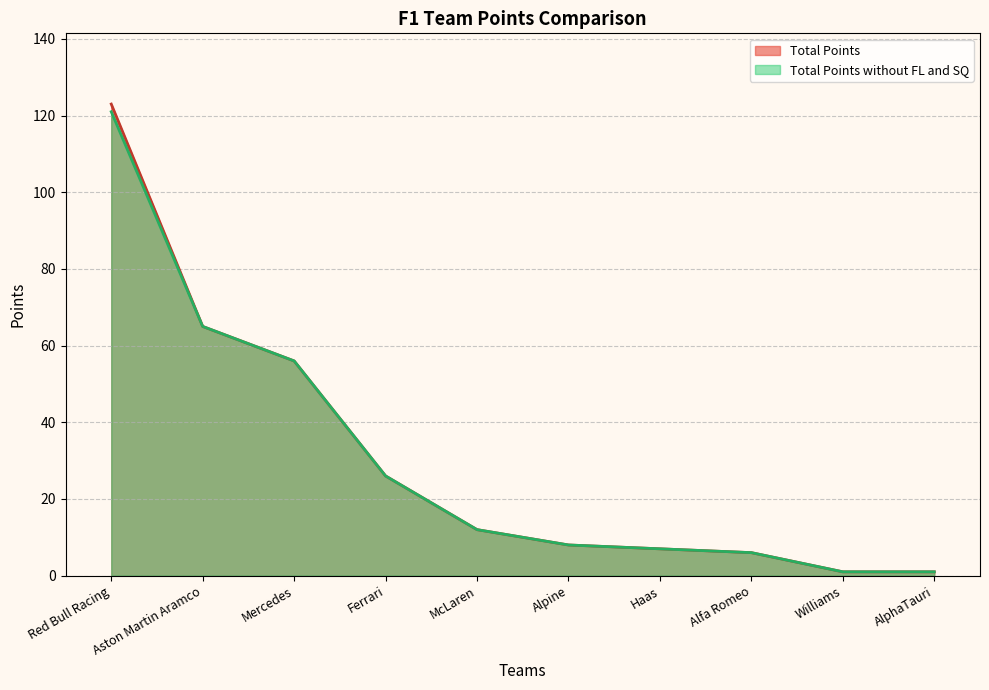

Rank the series by their average value, from highest to lowest.

Total Points, Total Points without FL and SQ